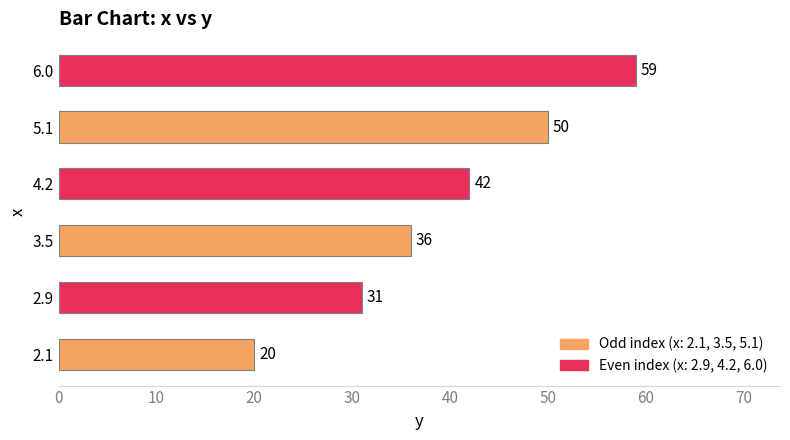

What value does the data have at 2.9, to the nearest 5?

30